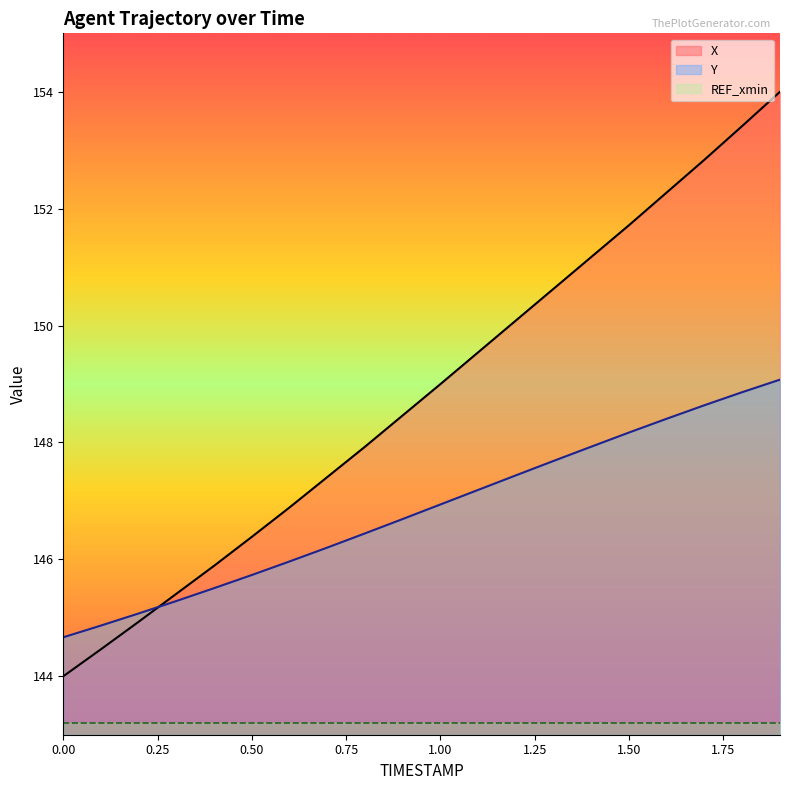

What is the difference between the maximum and minimum values in the Y_line series?

4.4